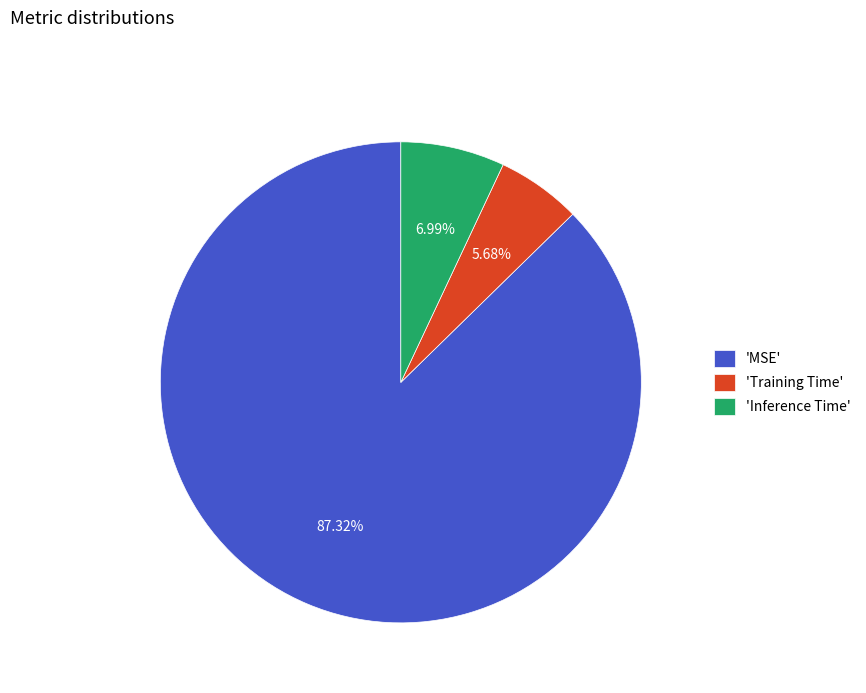

How many segments does this pie chart have?

3